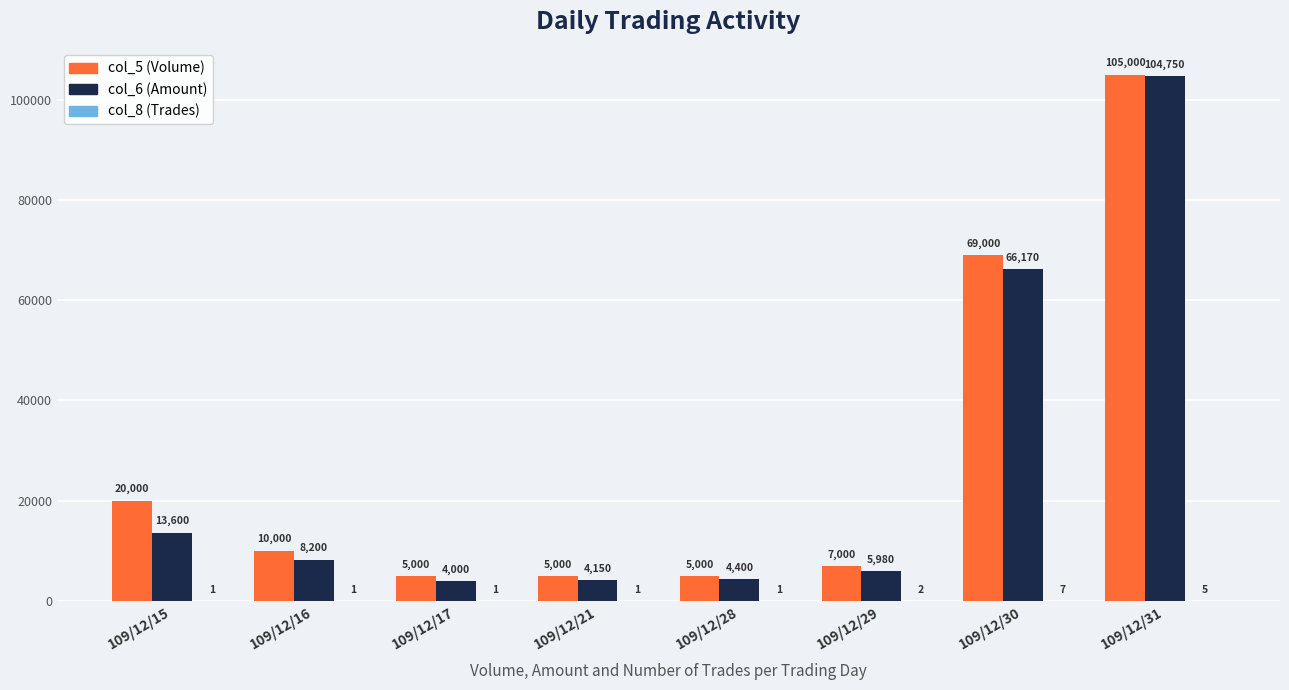

At which category is the sum across all series the highest?

109/12/31